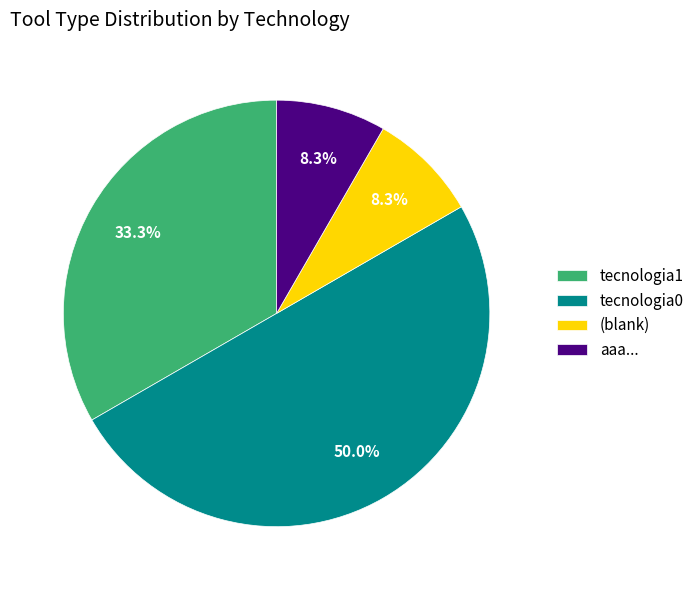

Which has a higher value, tecnologia0 or (blank)?

tecnologia0